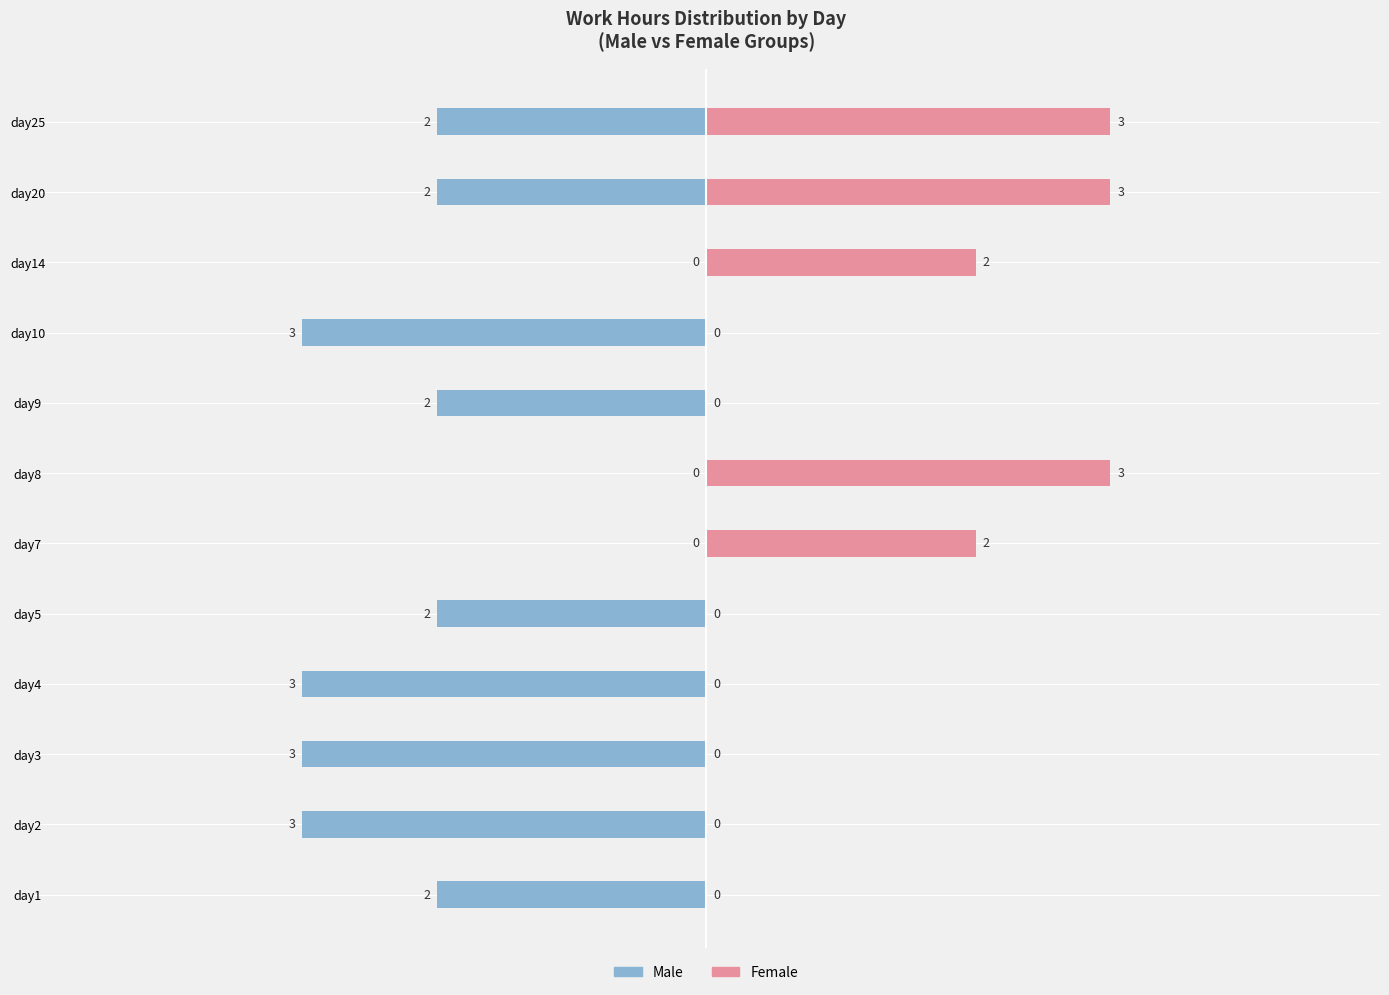

The value of Female at day20 is 4. True or false?

False